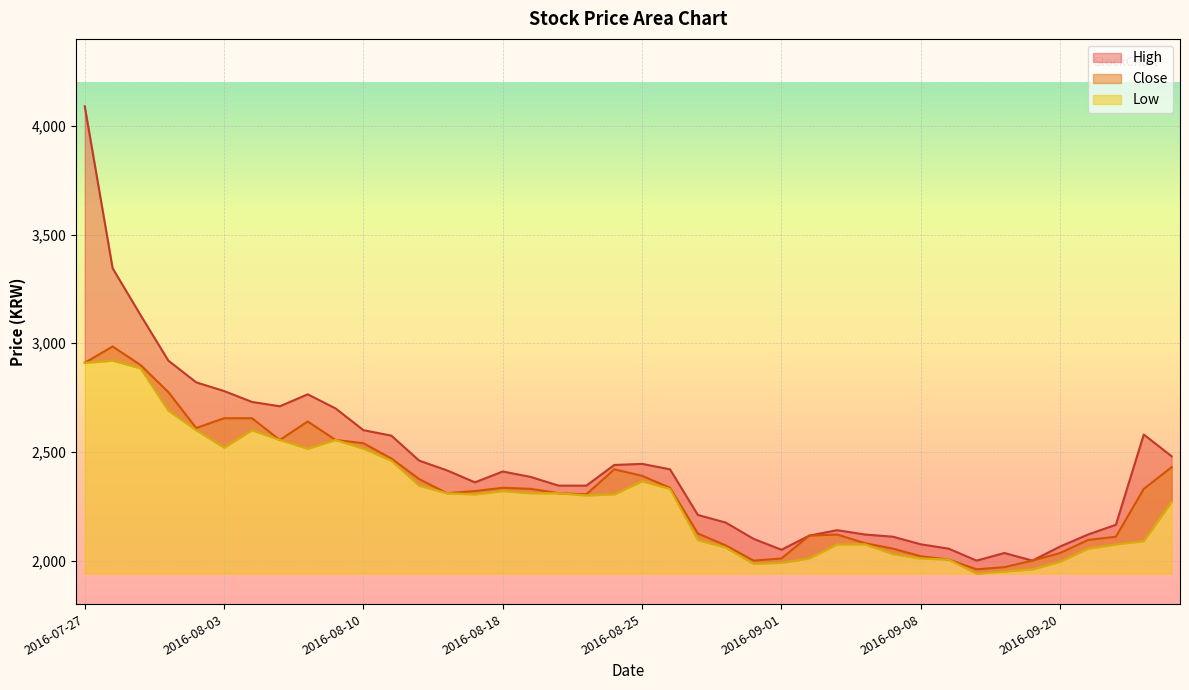

Rank the series by their average value, from lowest to highest.

Low, Close, High